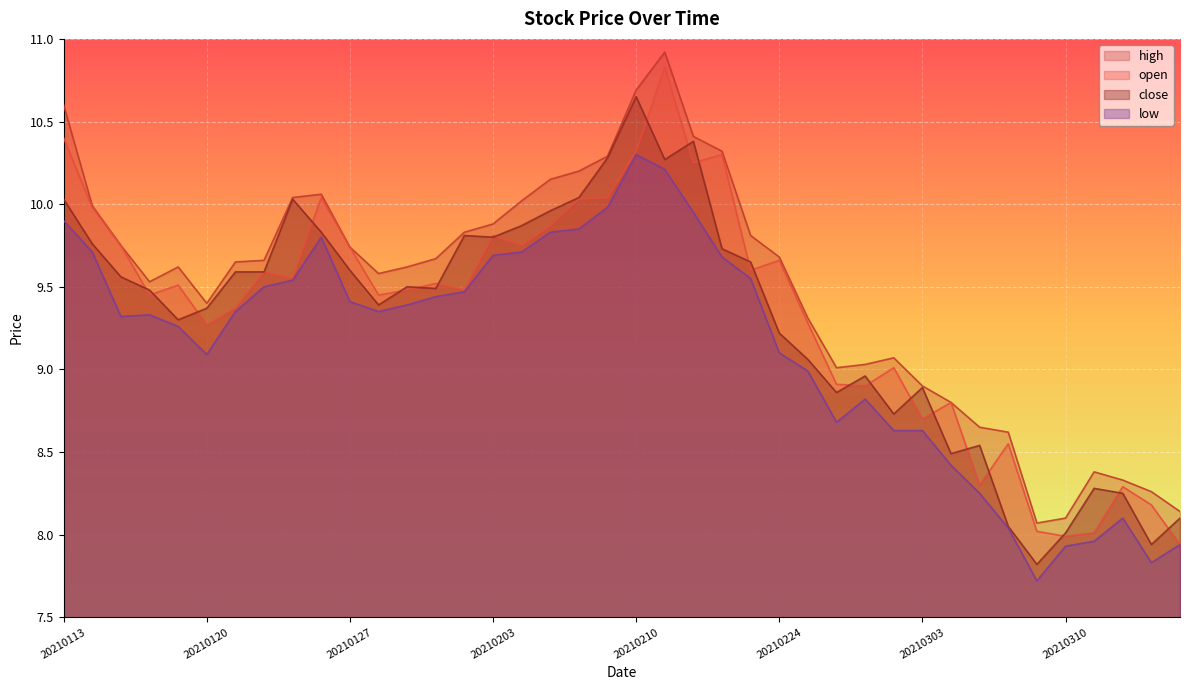

How many lines are shown in the chart?

4